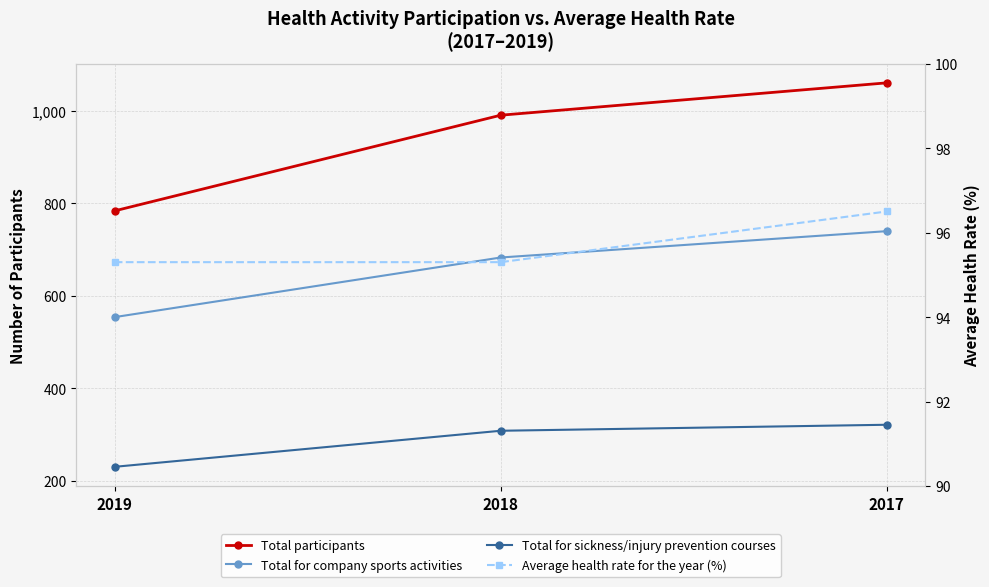

What are all the series names shown in the legend?

Total participants, Total for company sports activities, Total for sickness/injury prevention courses, Average health rate for the year (%)